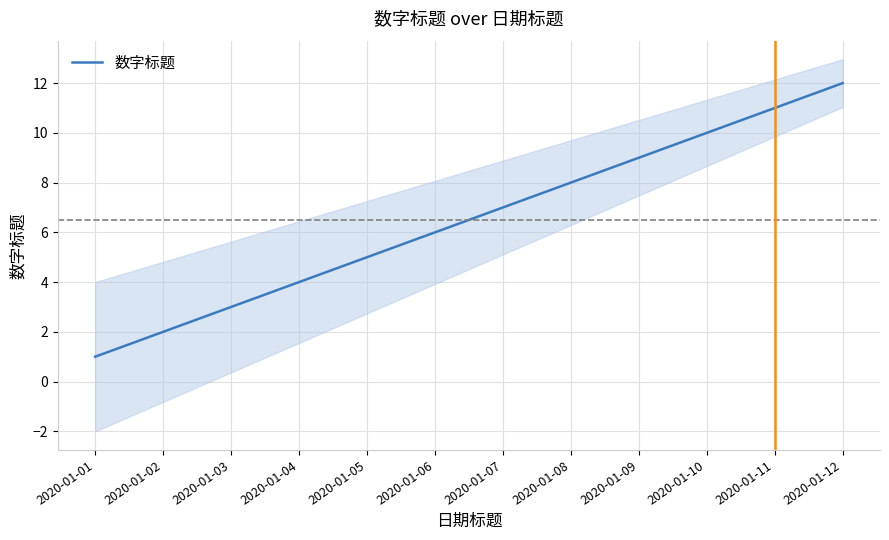

Does the chart display data point markers on the line(s)?

No